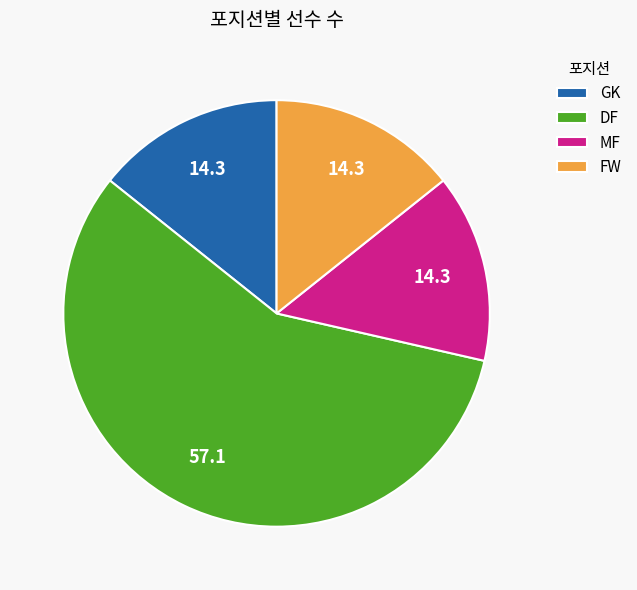

Combined, do MF and DF account for over 50%?

Yes